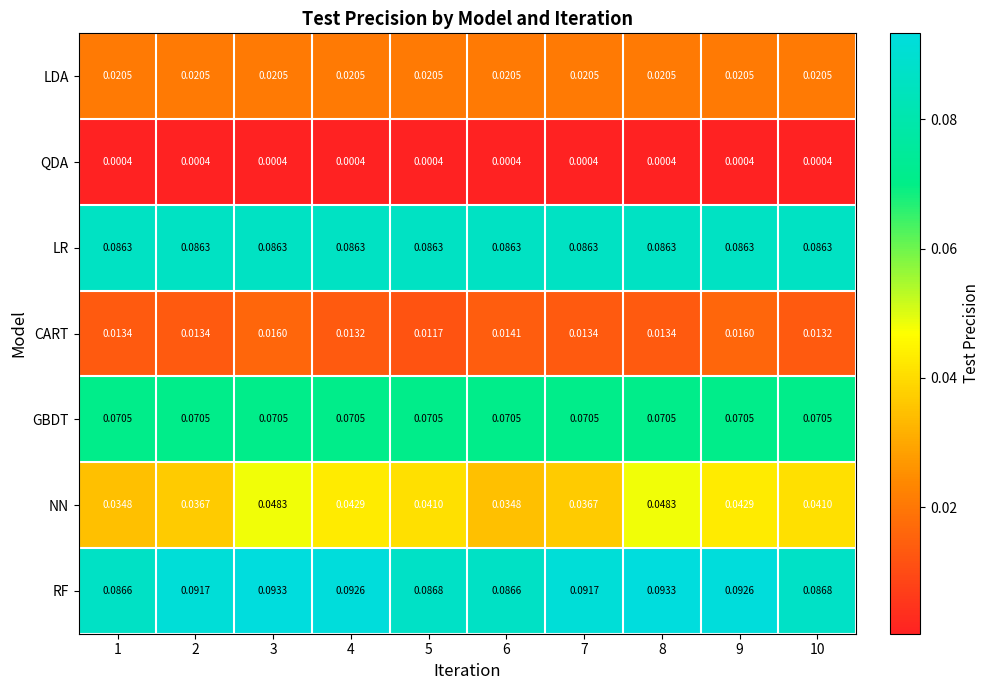

Which series has the largest total across all categories?

RF